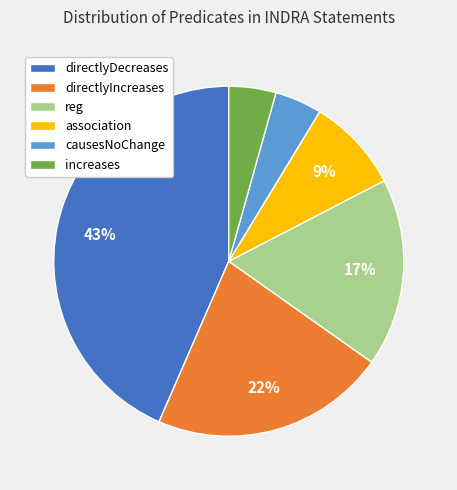

Is it true that causesNoChange is 4% of the pie?

True